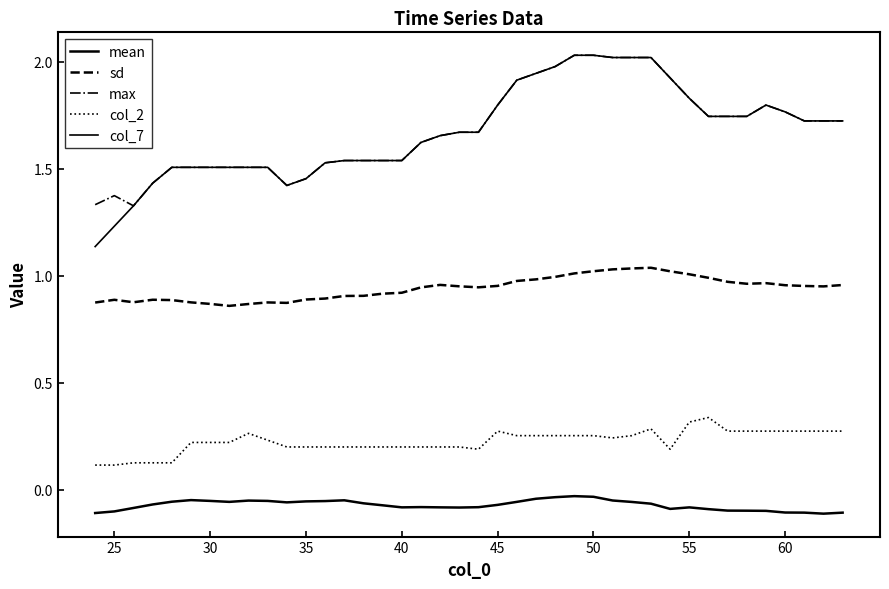

What is the average value of the col_2 series?

0.2